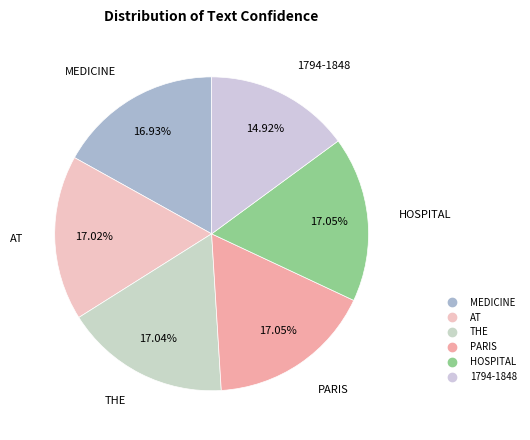

How many segments does this pie chart have?

6